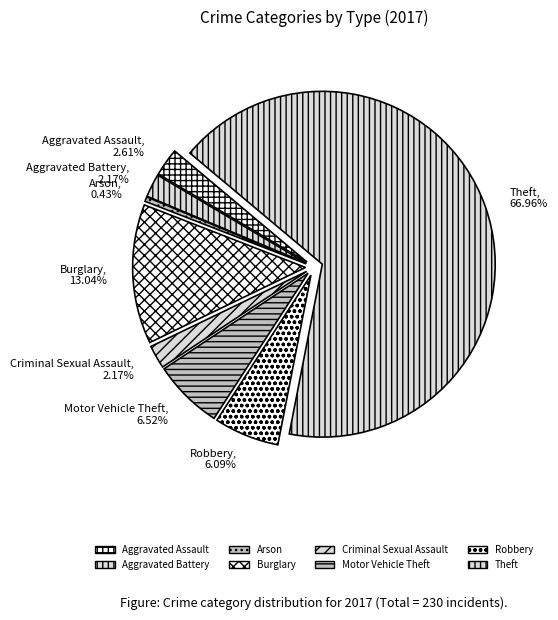

Does Theft account for over 50% of the chart?

Yes